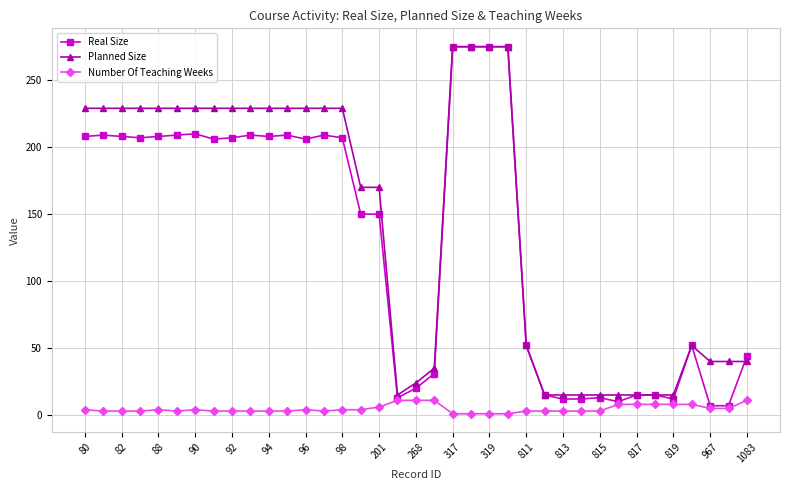

What is the maximum value shown in the chart?

275